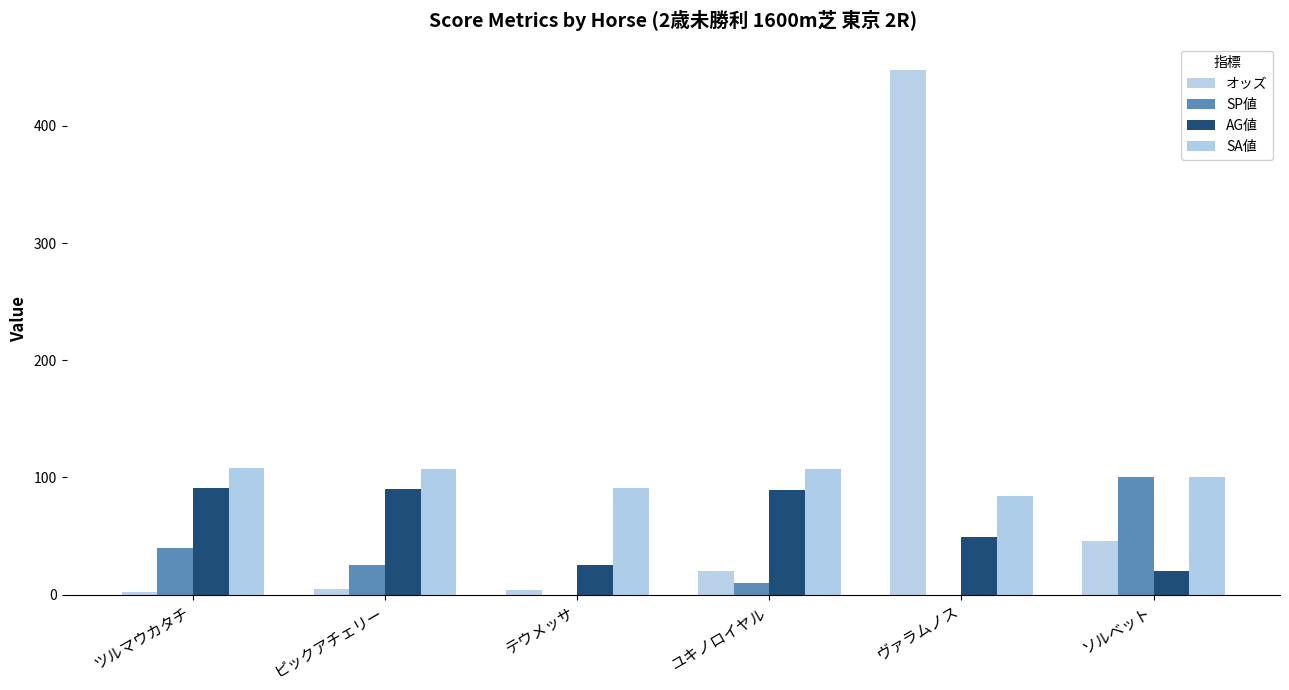

How many groups of bars are there?

6